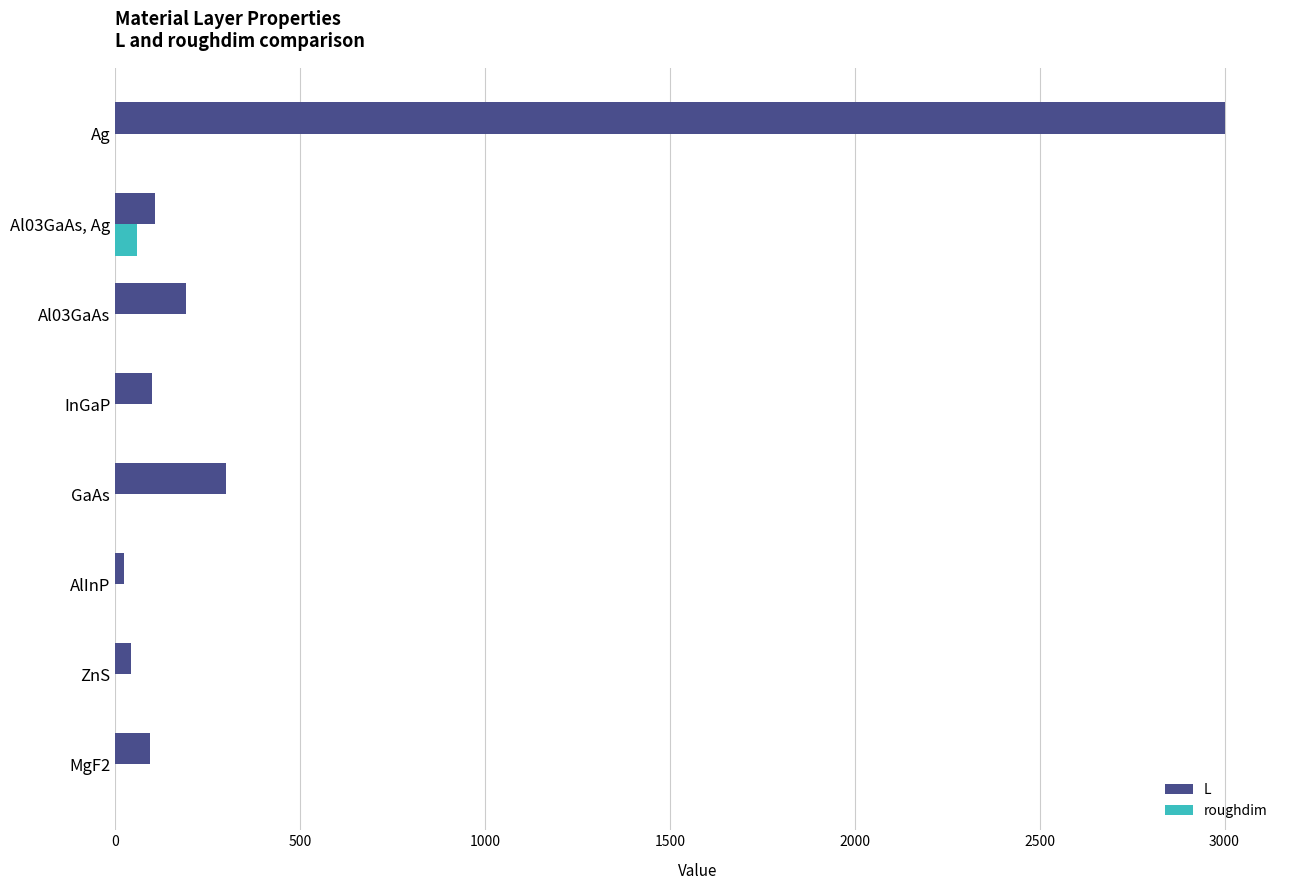

Count the number of data series in this chart.

2